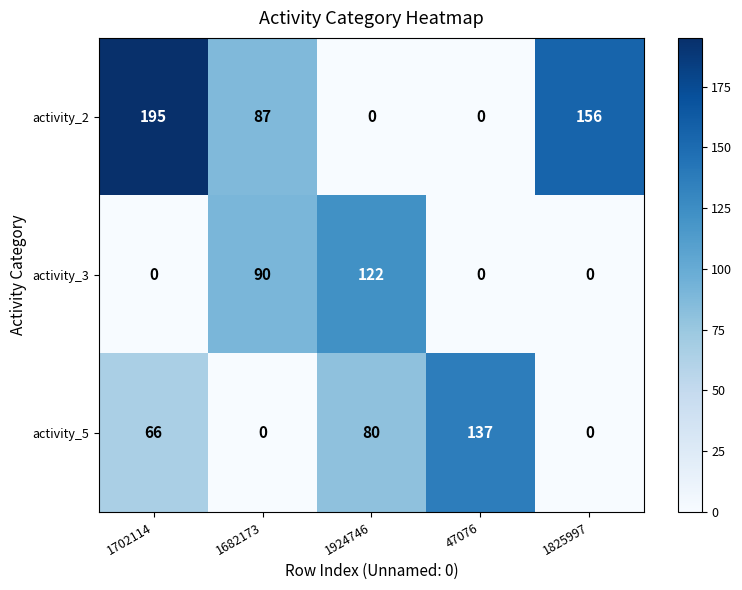

What is the difference between the activity_3 values at 1924746 and 47076?

122